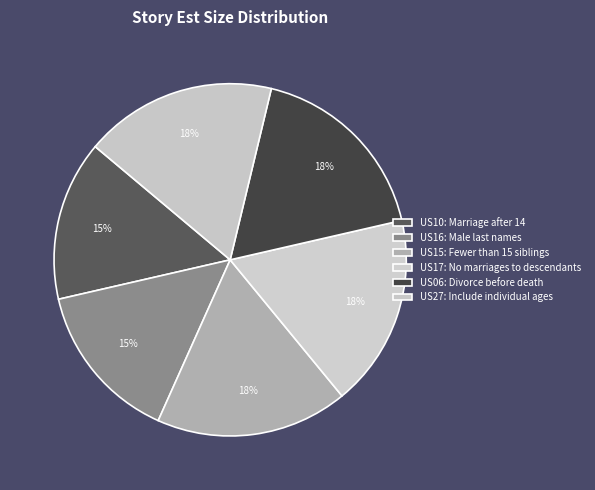

What is the ratio of the value at US27 to the value at US16?

1.2